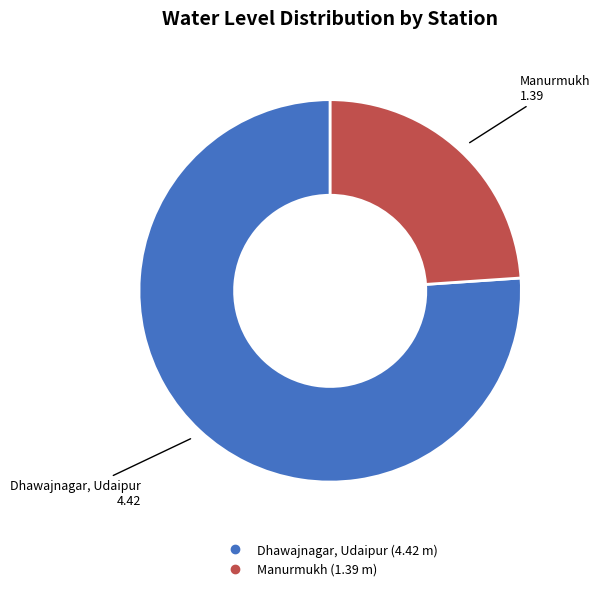

What is the largest slice in the pie chart?

Dhawajnagar, Udaipur